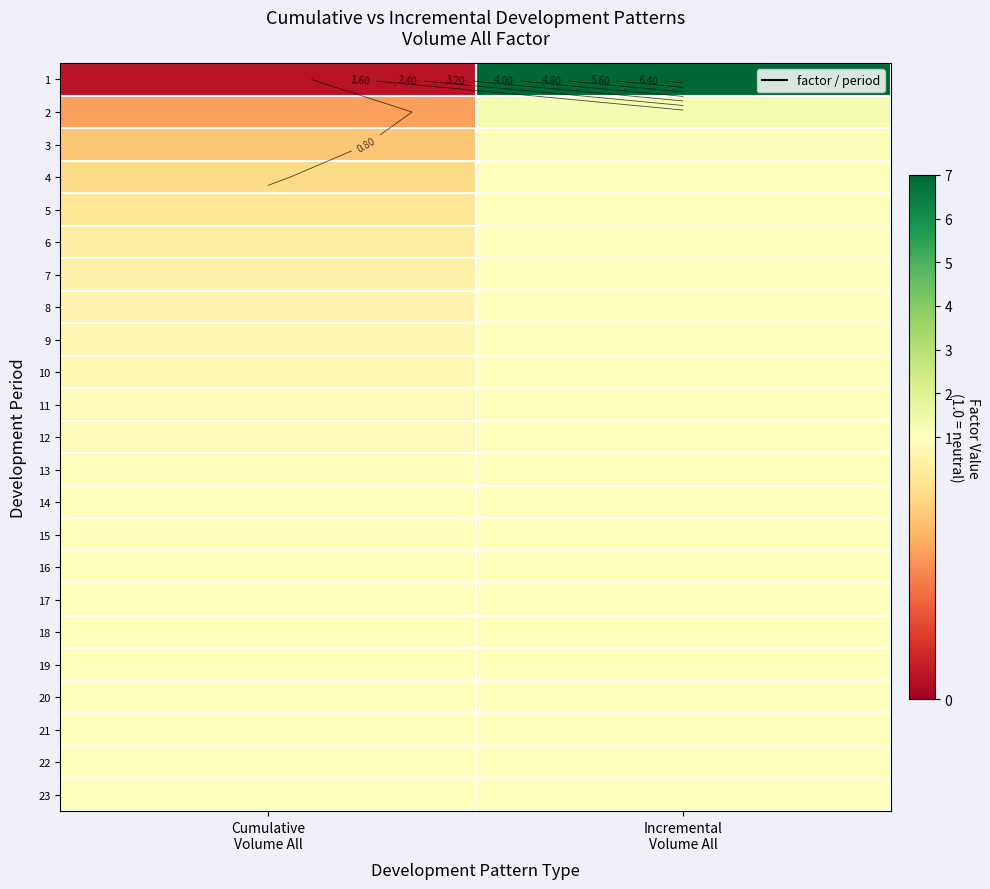

How many series are shown in this chart?

23